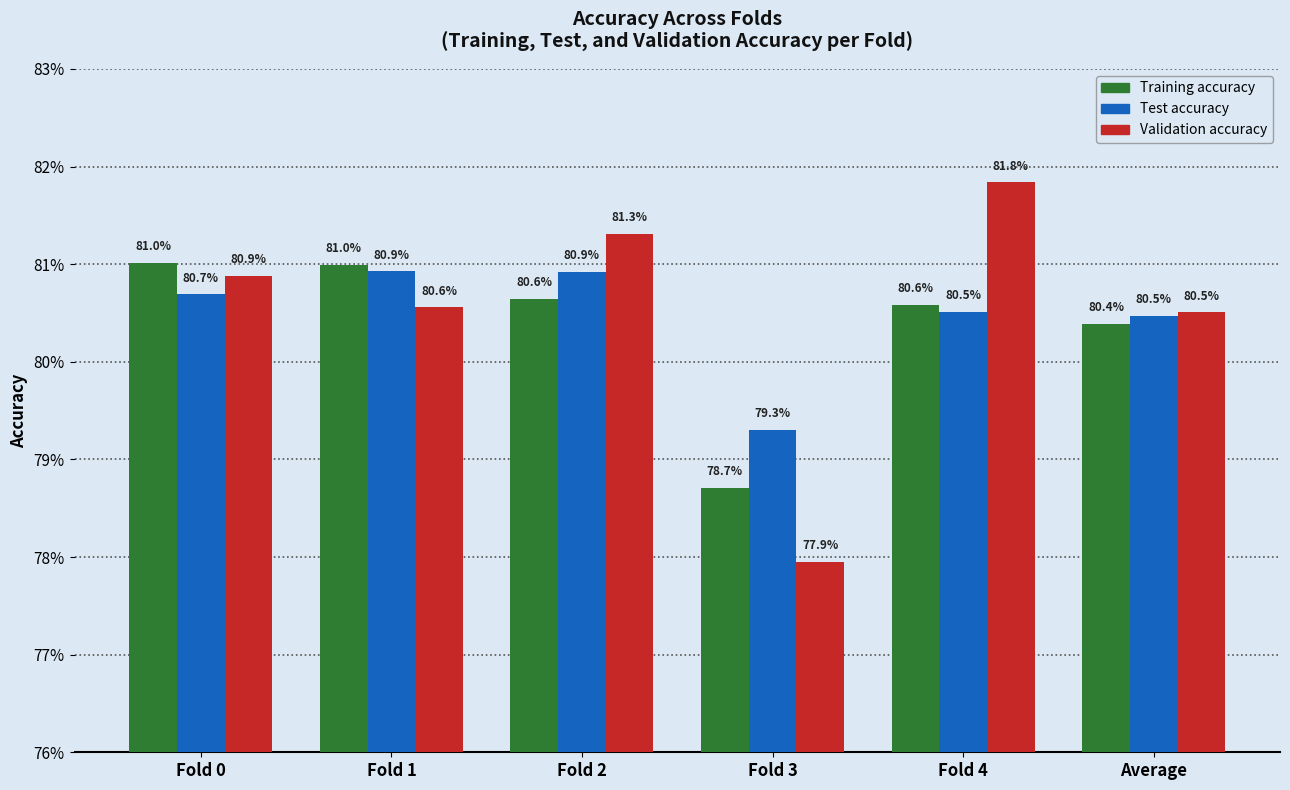

Does the chart contain stacked bars?

No